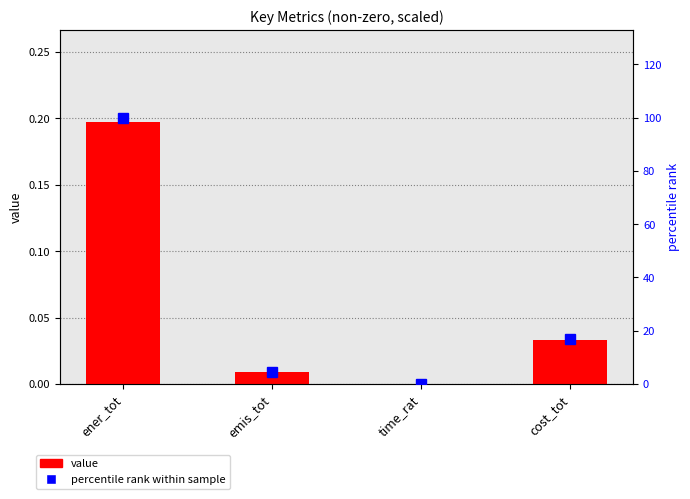

What is the maximum value shown in the chart?

100.0